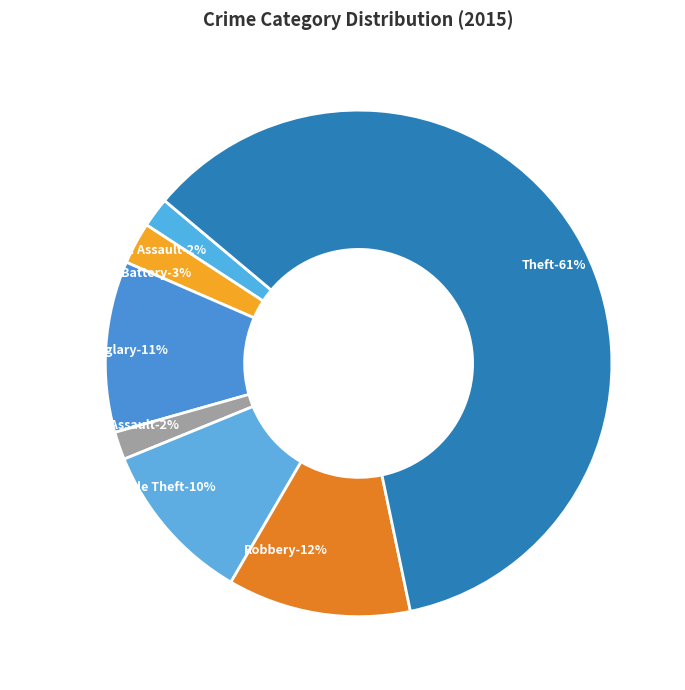

Which category accounts for the majority?

Theft